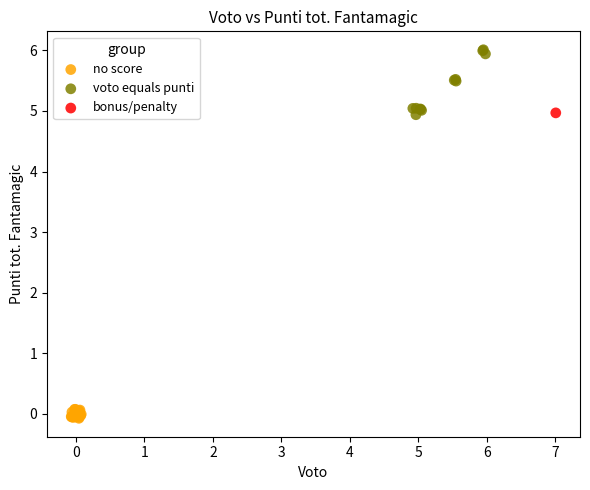

Which series reaches the maximum Y coordinate?

voto equals punti